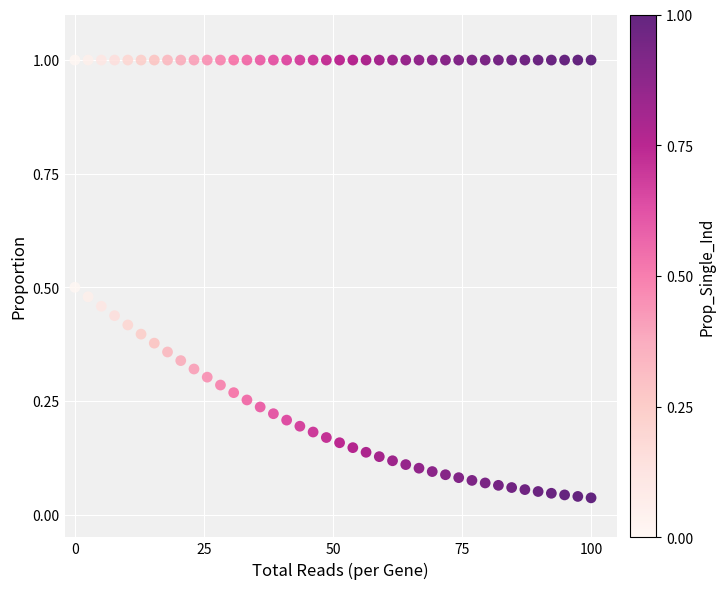

Count the number of points in this scatter plot.

80